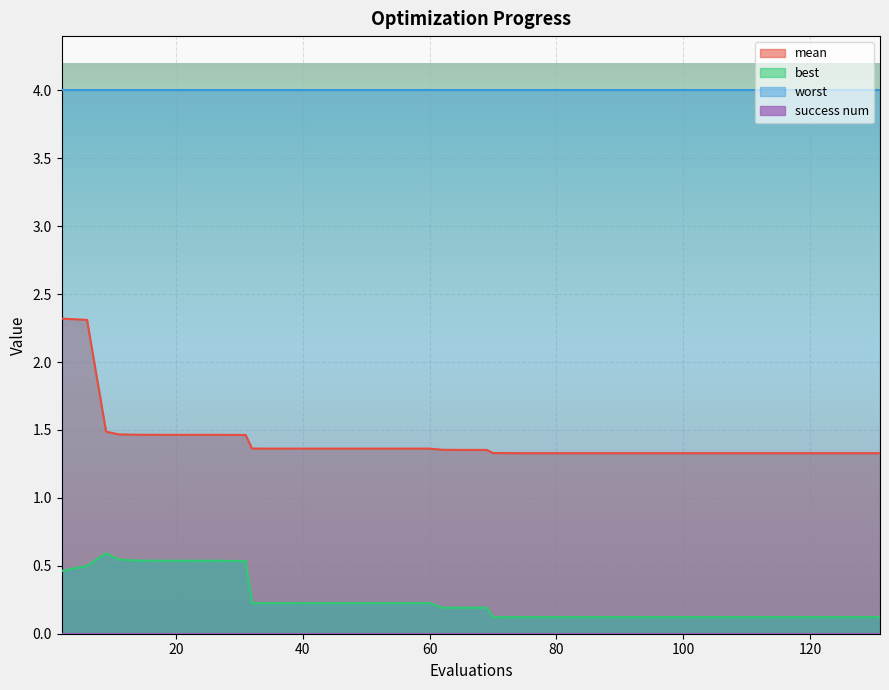

True or false: mean and best intersect in this chart.

False